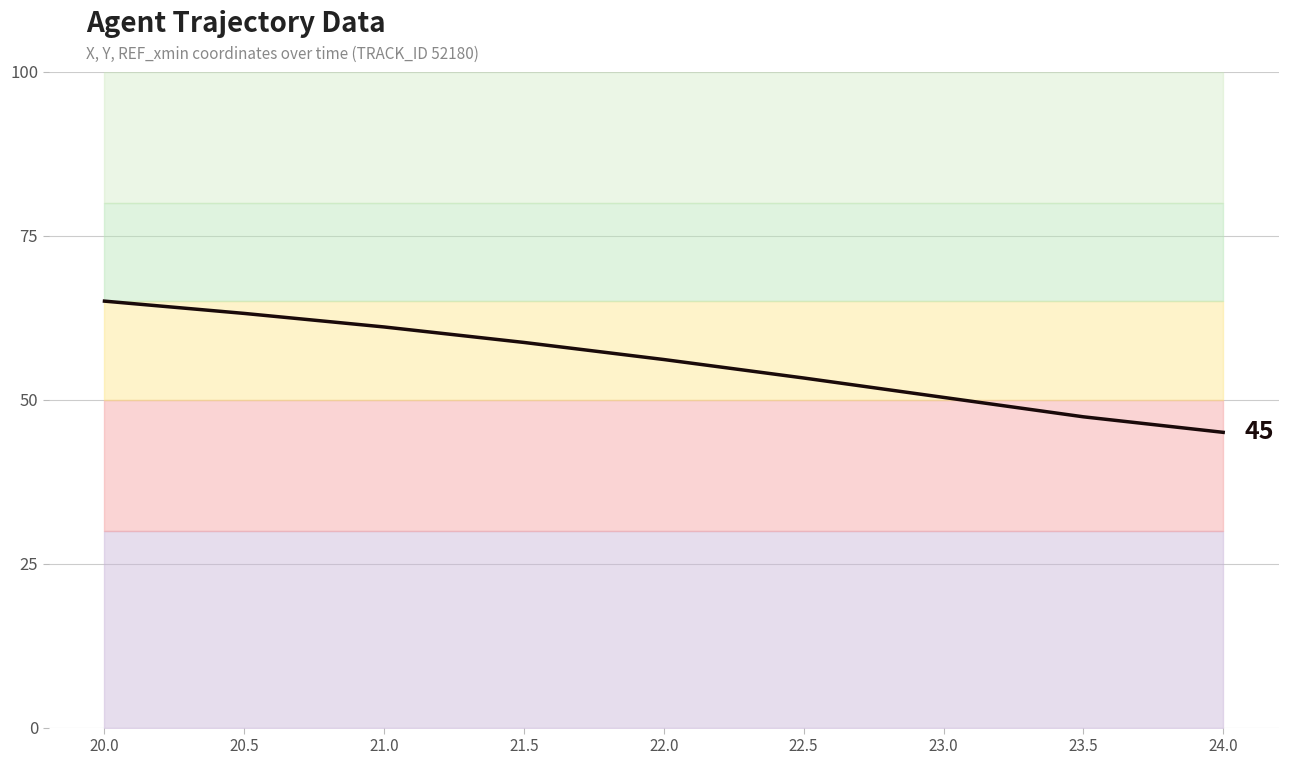

How many lines are shown in the chart?

1